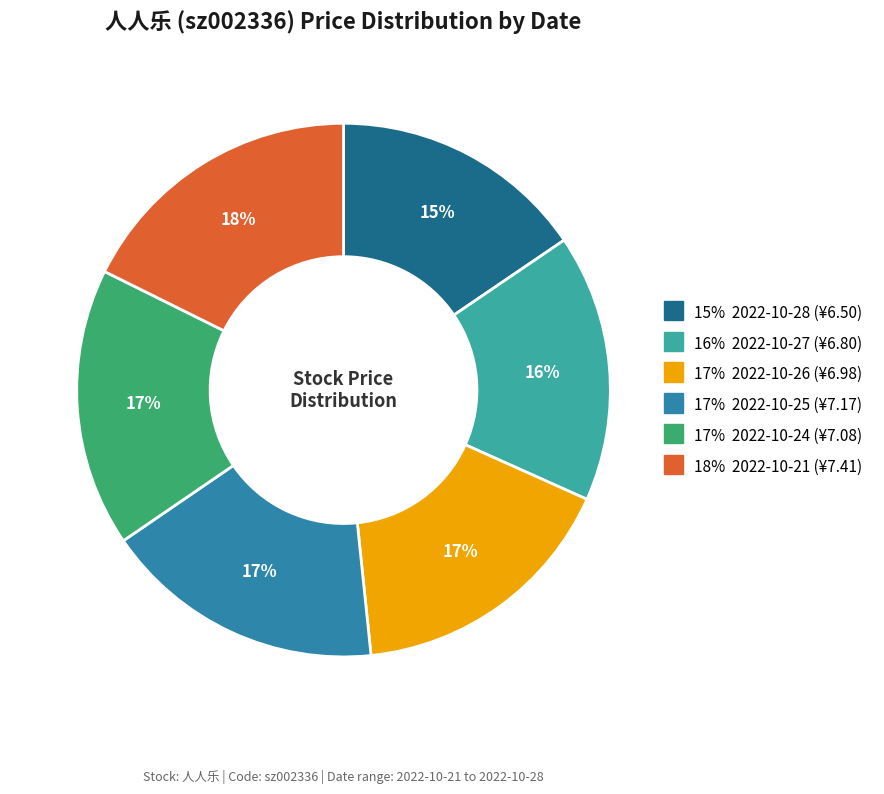

Does any single category account for the majority?

No